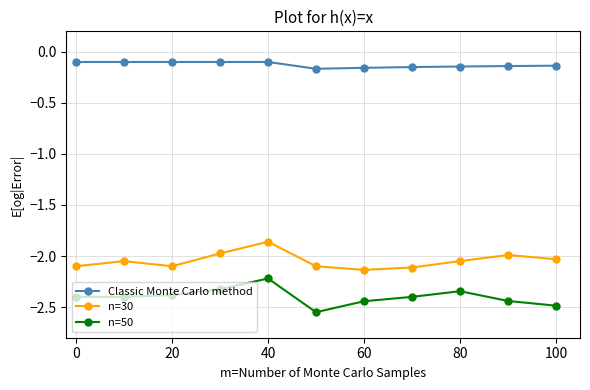

Which series has the largest total across all categories?

Classic Monte Carlo method